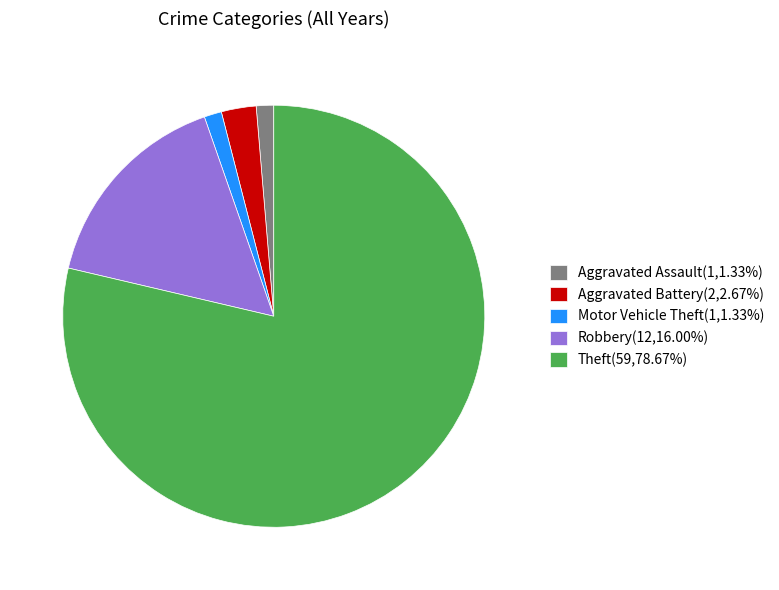

Combined, do Theft(59,78.67%) and Motor Vehicle Theft(1,1.33%) account for over 50%?

Yes